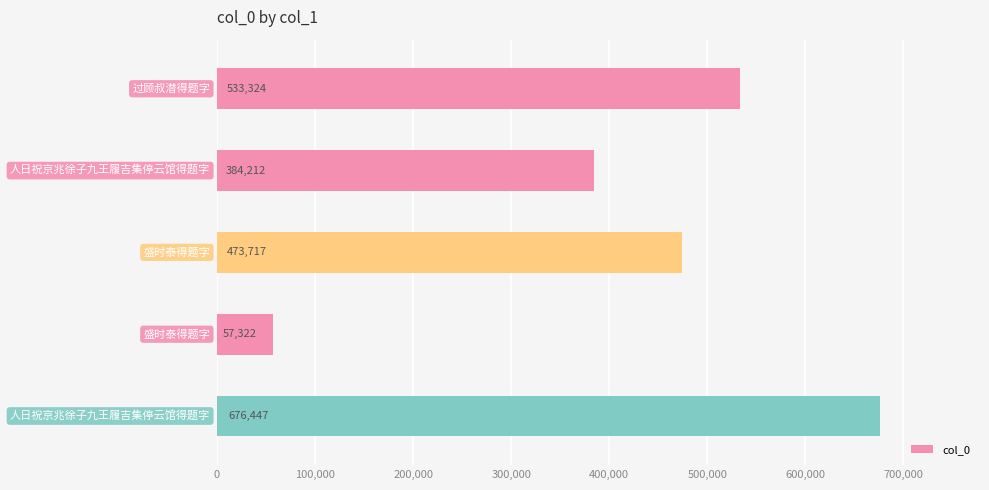

What is the value of the 2nd bar from the top?

384212